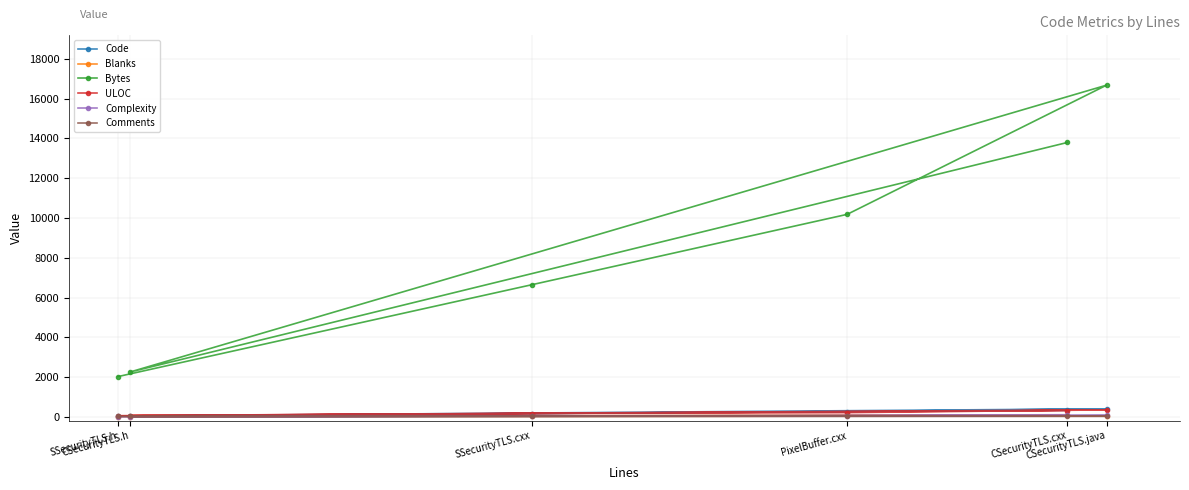

Rank the categories by ULOC value from highest to lowest.

CSecurityTLS.java, CSecurityTLS.cxx, PixelBuffer.cxx, SSecurityTLS.cxx, CSecurityTLS.h, SSecurityTLS.h